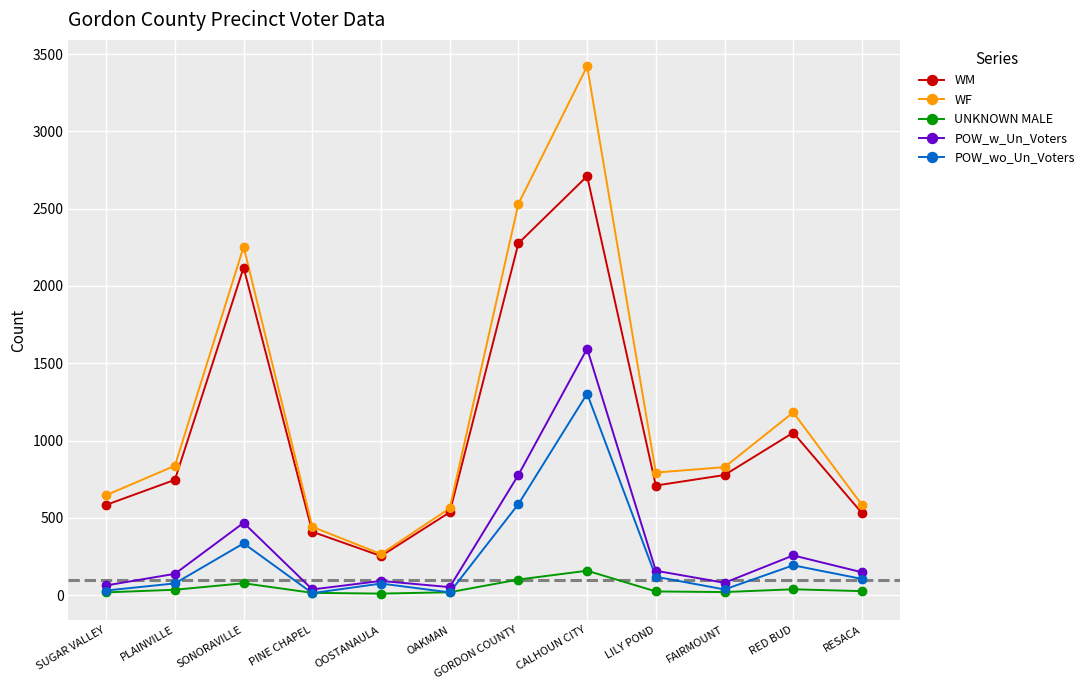

Is the value of UNKNOWN MALE at CALHOUN CITY greater than the value of POW_wo_Un_Voters at CALHOUN CITY?

No